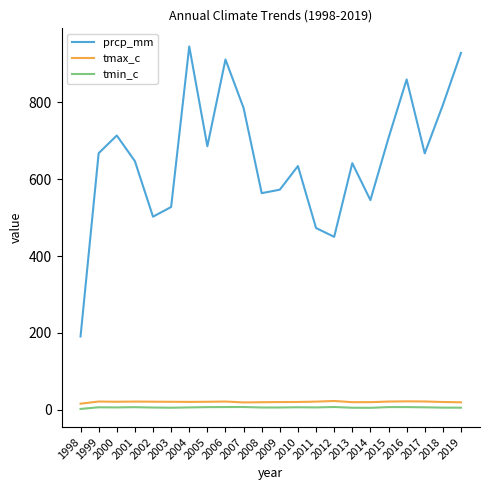

Which series has the largest total across all categories?

prcp_mm